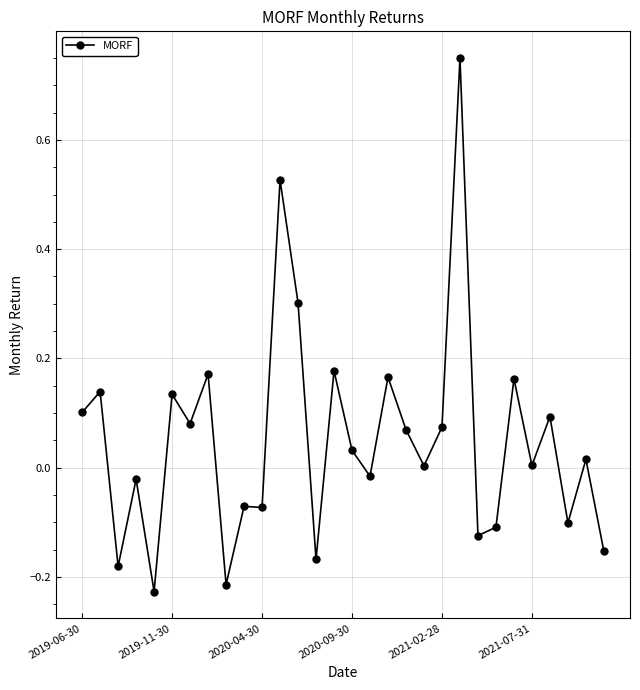

True or false: there are more than 1 points higher than both neighbors.

True